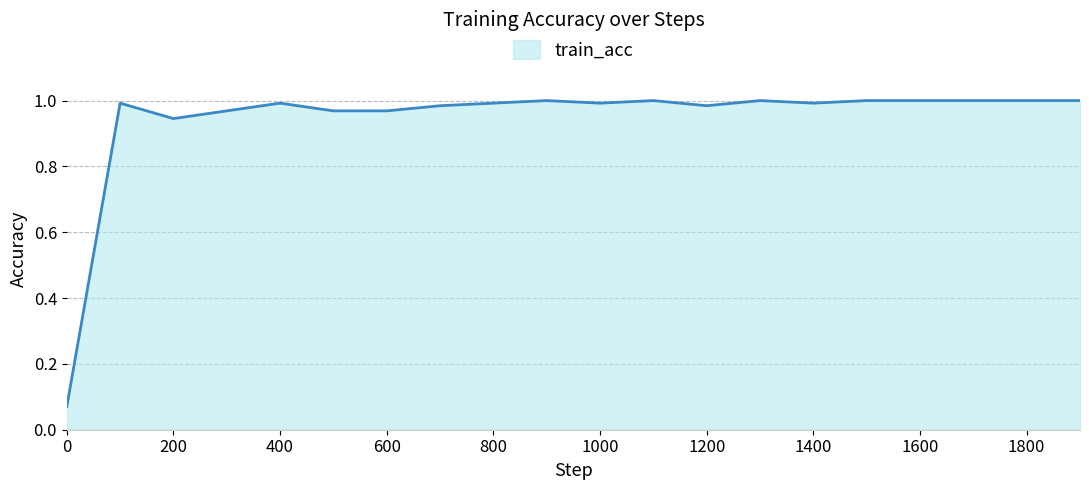

Which label corresponds to the largest value in the chart?

900